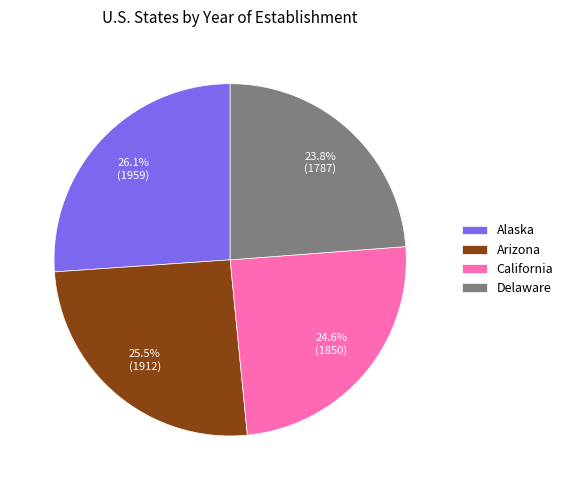

What is the total percentage of Alaska and Arizona?

51.6%